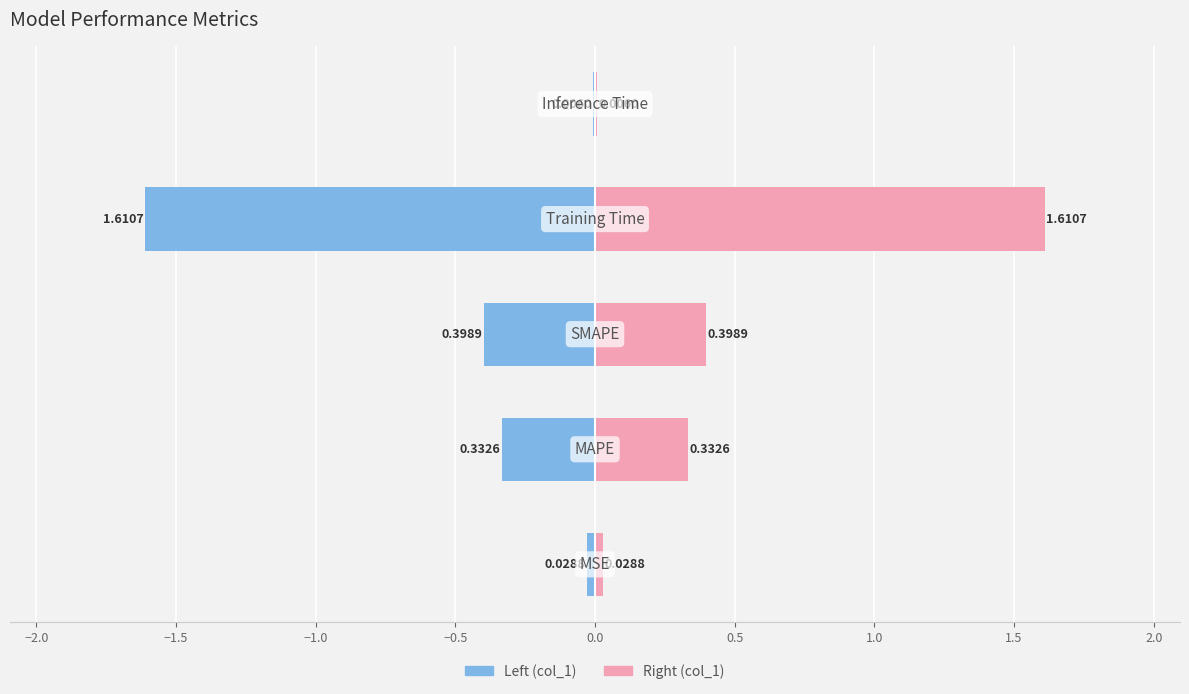

How many bars are there in each group?

2